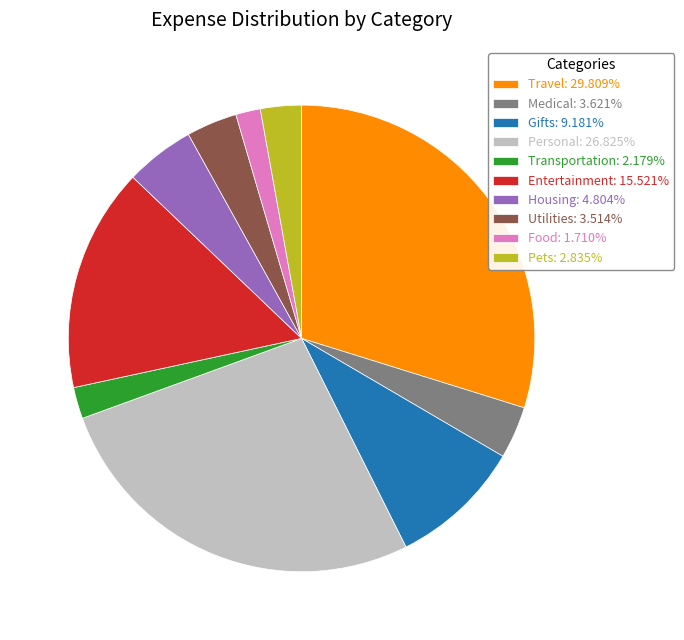

What is the ratio of the value at Gifts: 9.181% to the value at Travel: 29.809%?

0.3